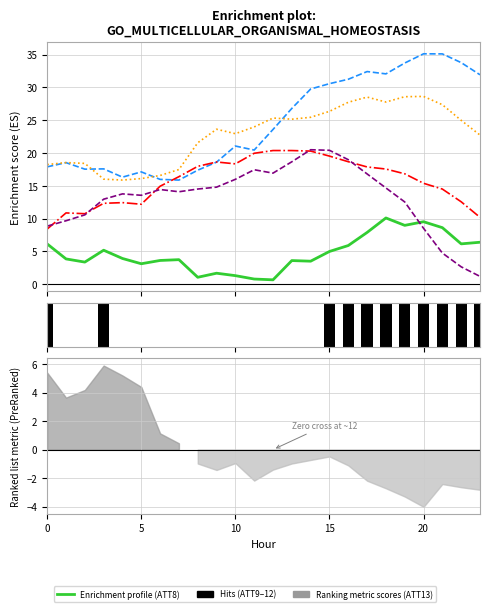

Which series has the largest range (max minus min)?

ATT12